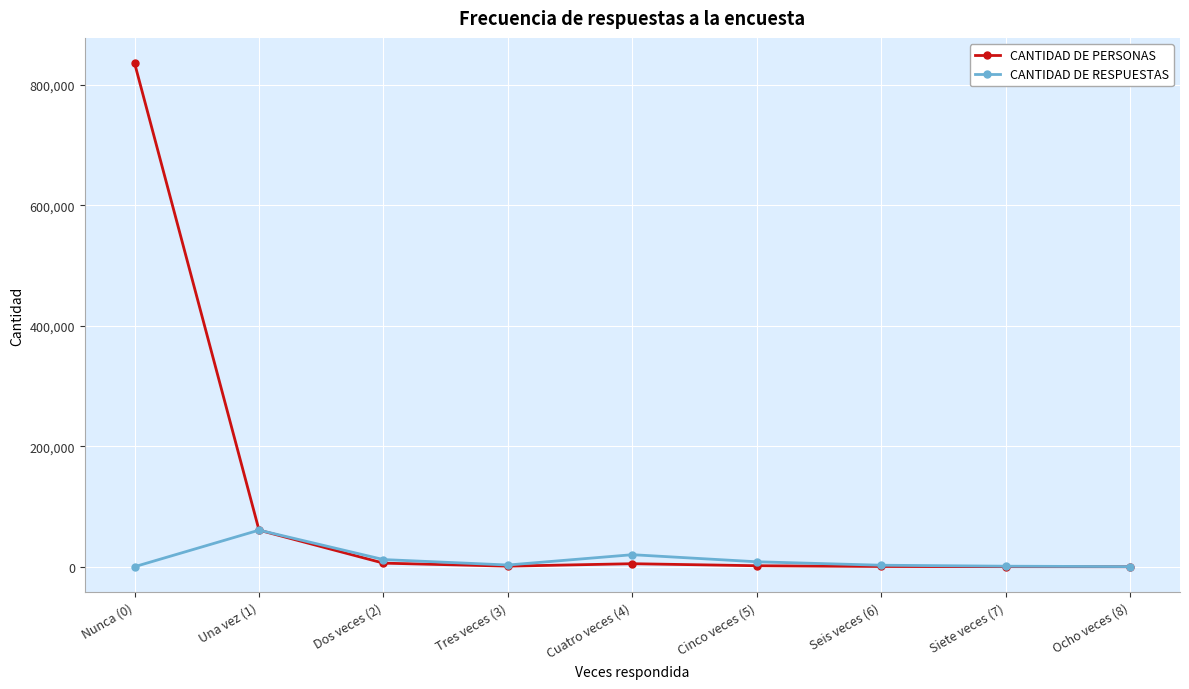

What is the label of the 9th point from the right?

Nunca (0)